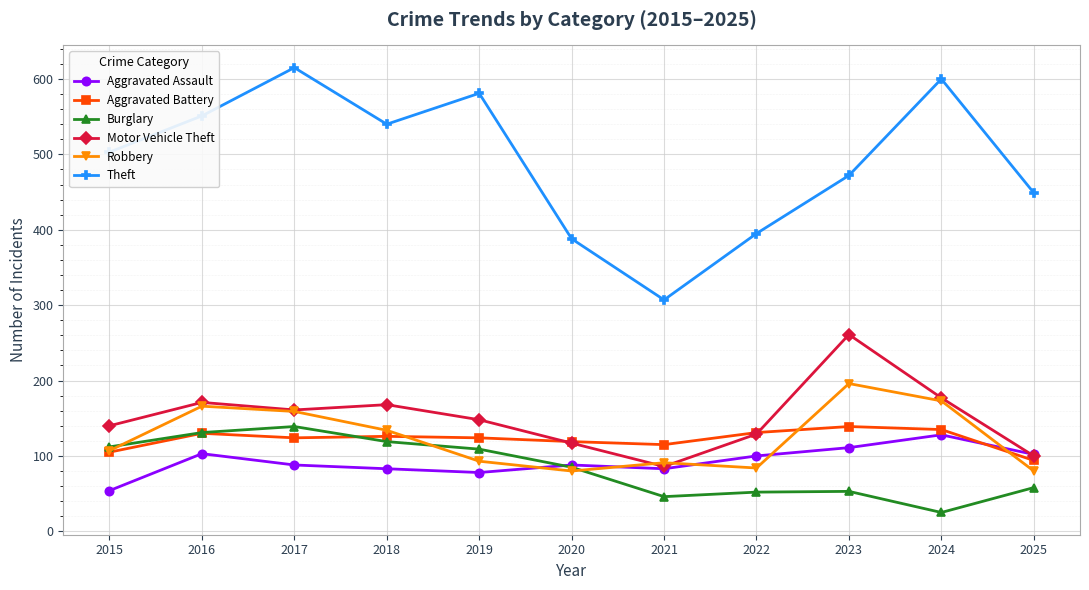

True or false: Aggravated Battery has more than 1 points higher than both neighbors.

True